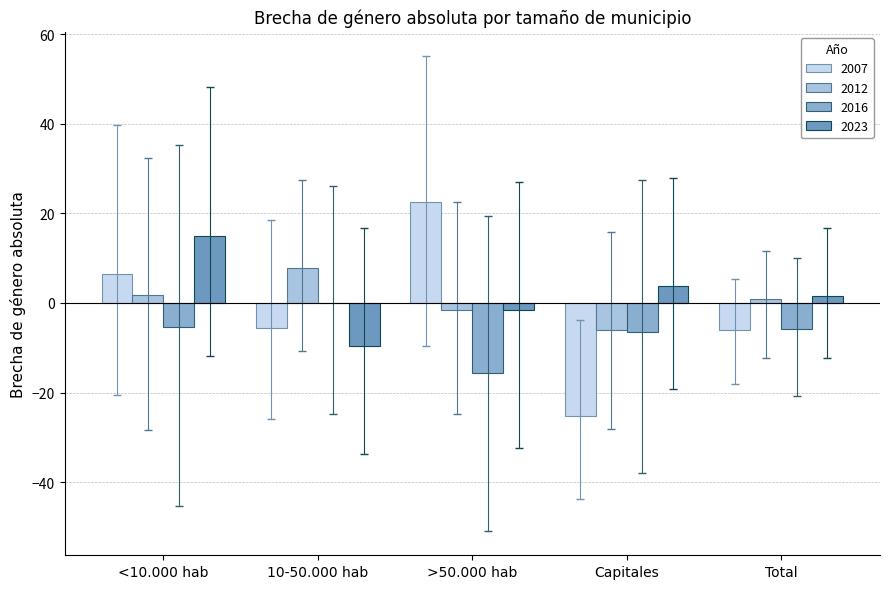

Are the bars grouped side by side (vs. stacked)?

Yes